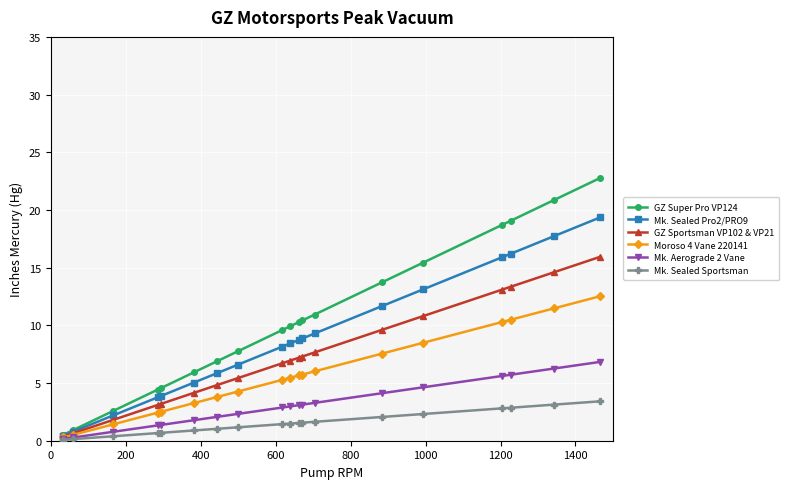

True or false: GZ Super Pro VP124 and Mk. Aerograde 2 Vane intersect in this chart.

False